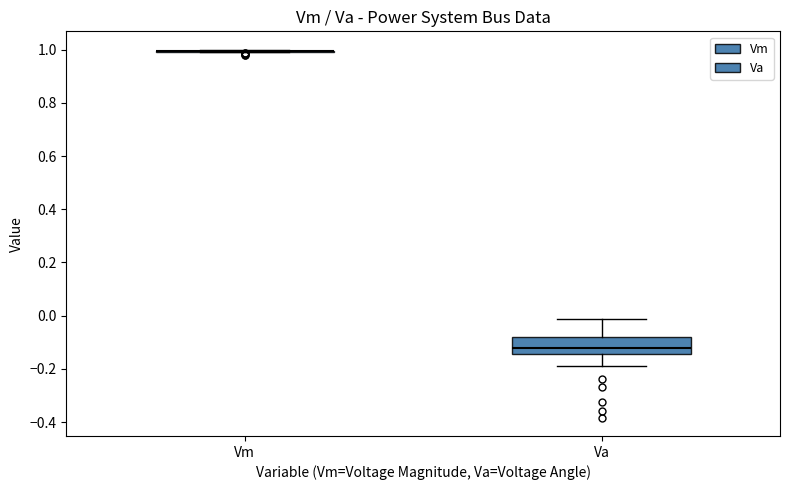

Where does the lower whisker of the box for Va end on the y-axis? The values are not printed on the chart, so give them approximately, as read against the axis.

-0.18